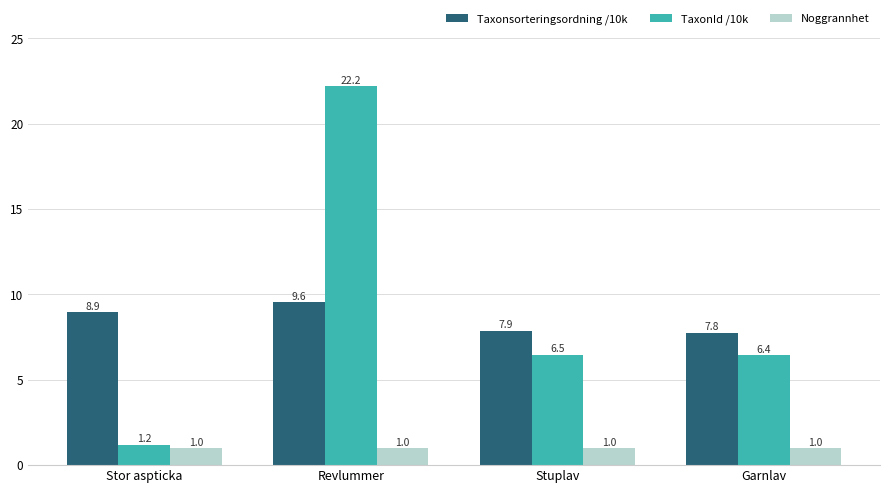

Are the bars grouped side by side (vs. stacked)?

Yes